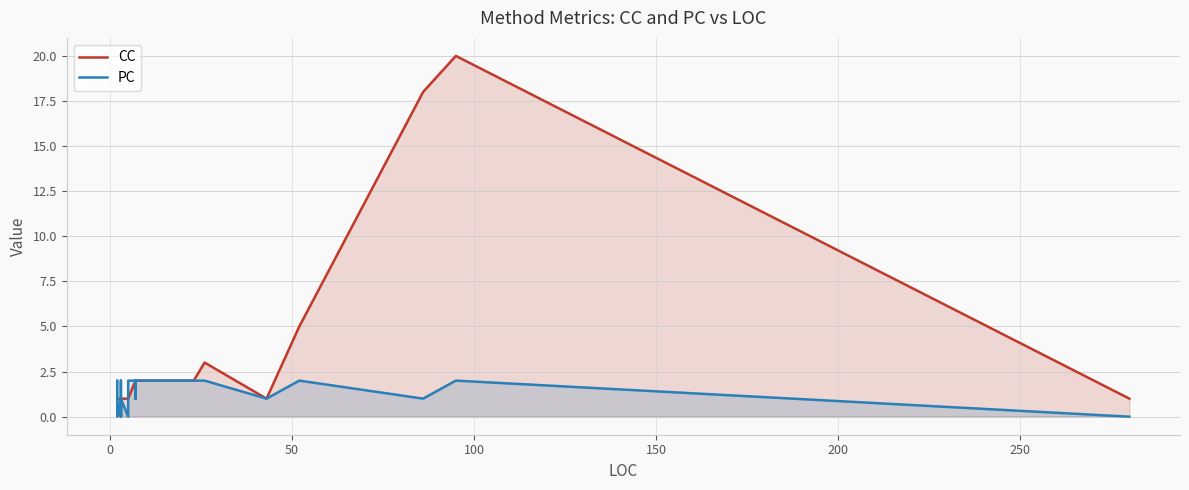

Where do CC and PC first cross each other?

0 and 50